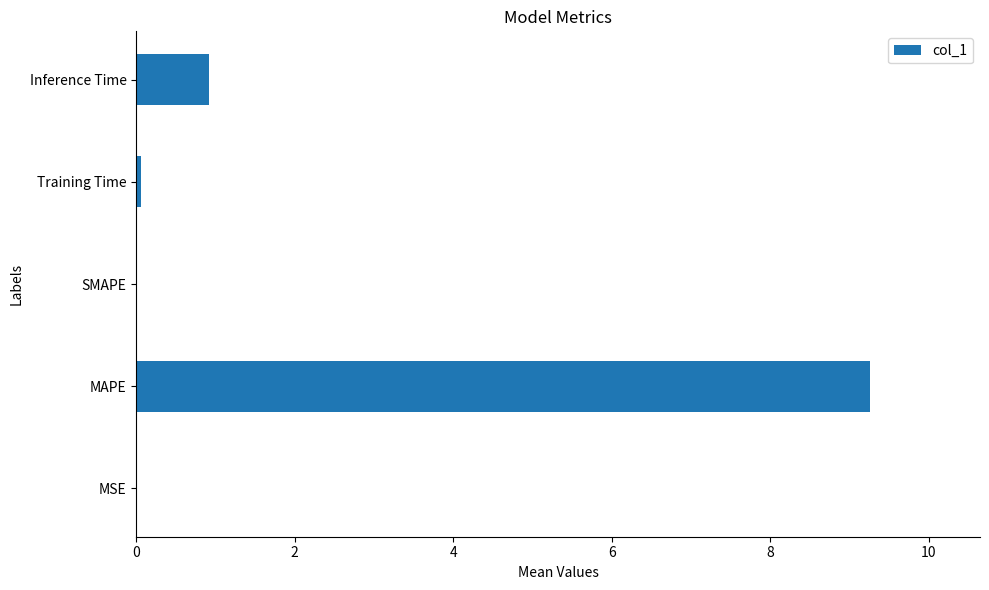

Between Training Time and MAPE, which is larger?

MAPE